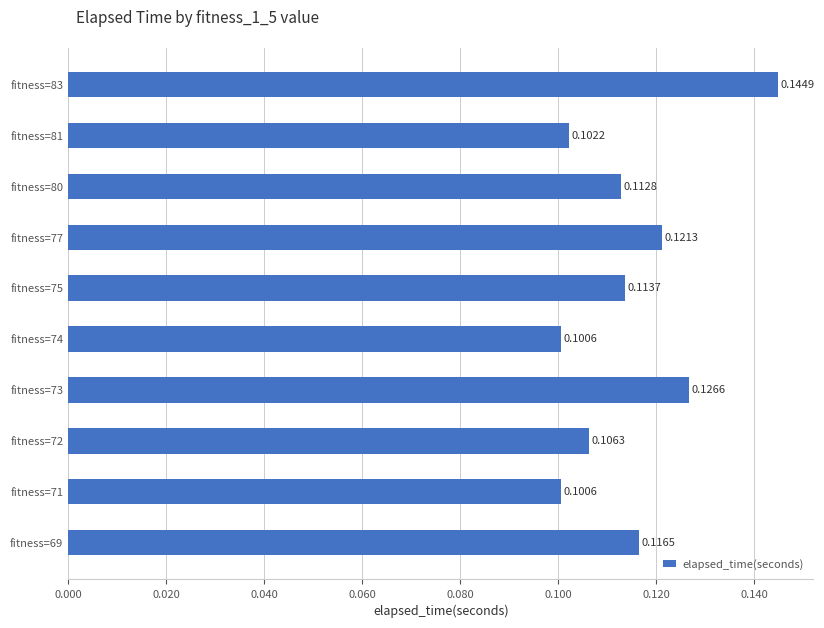

How many data points does each series have?

10